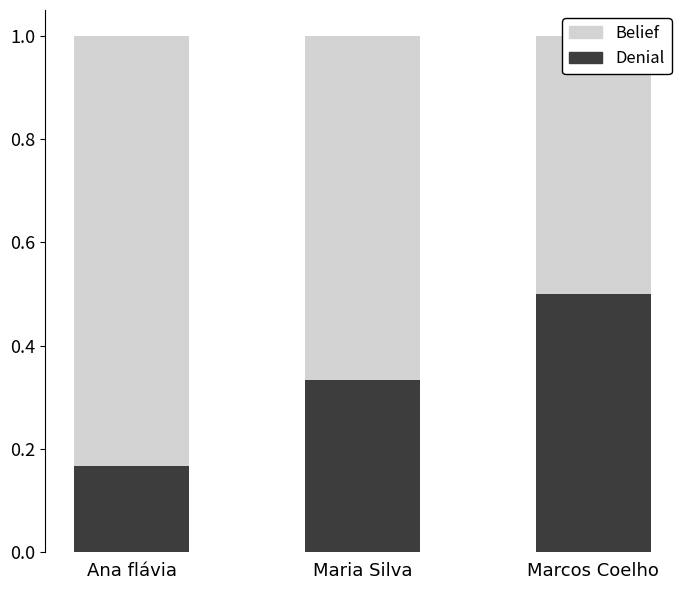

What is the value of the Denial bar at the 1st from the left?

0.2